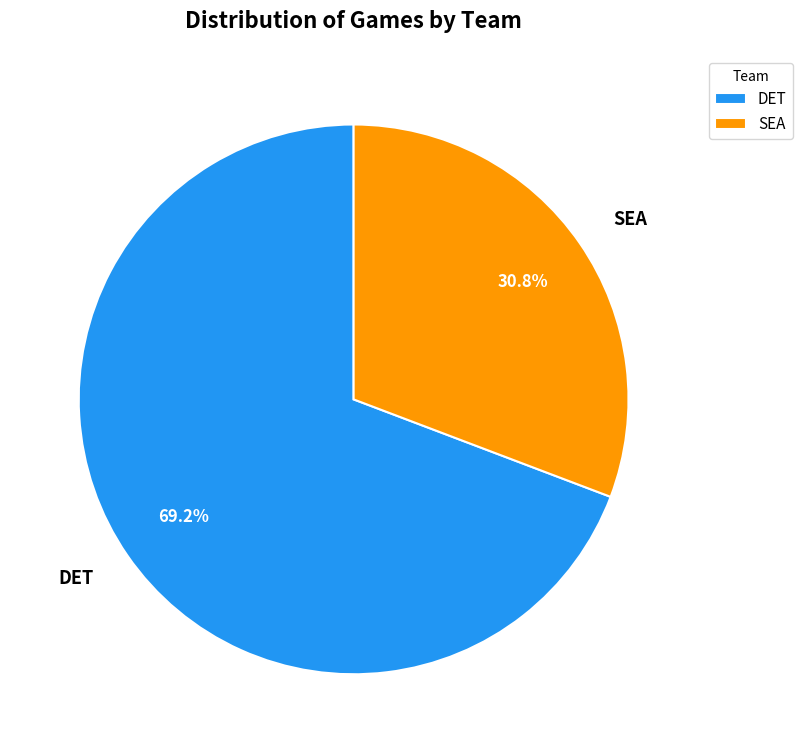

Approximately how many times larger is the value at DET compared to SEA?

2.2